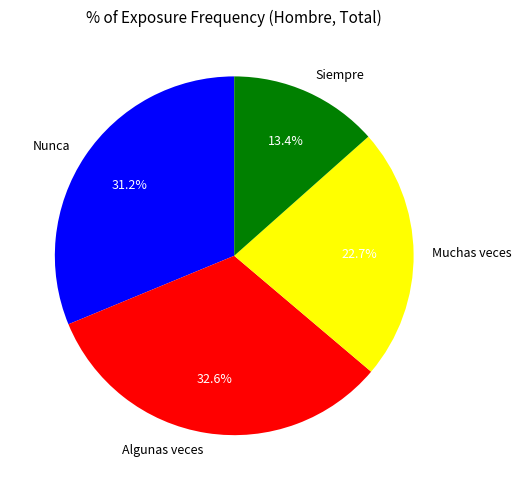

To the nearest percent, what is the average slice percentage?

25%